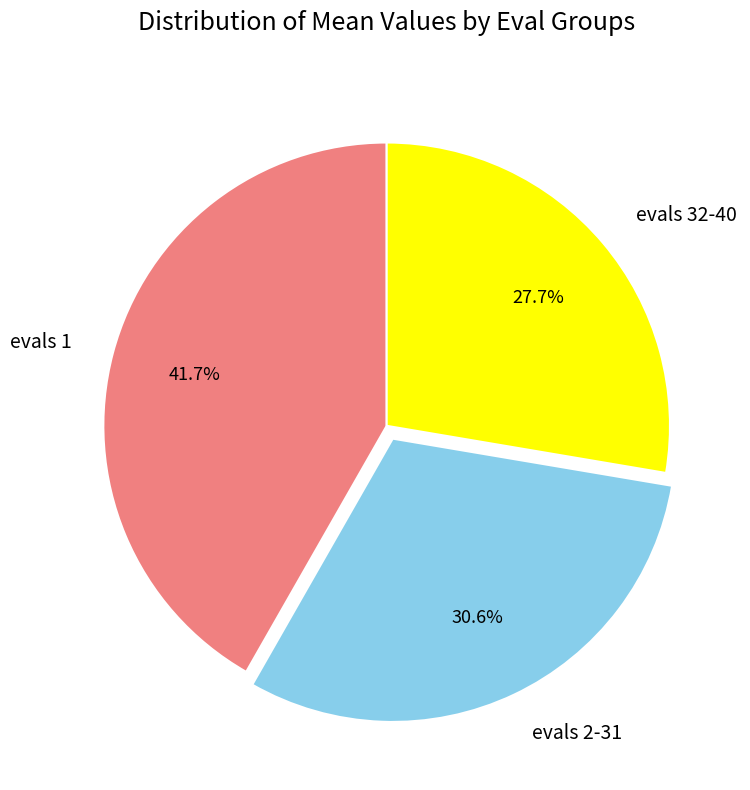

Which has a higher value, evals 2-31 or evals 32-40?

evals 2-31